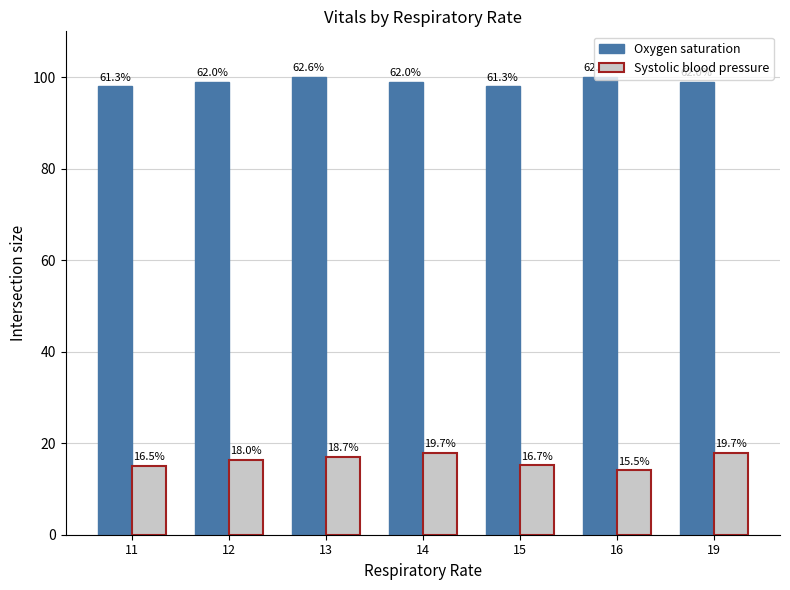

How many groups of bars are there?

7